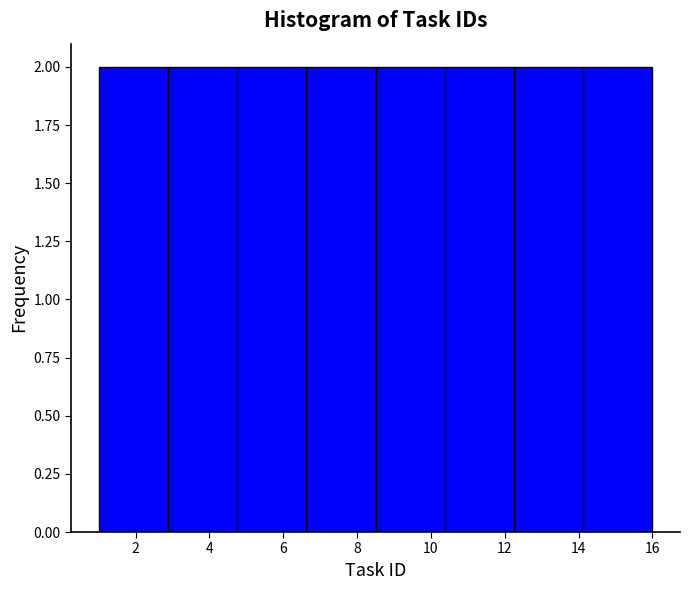

Reading left to right, transcribe this chart: for each bar, give the range it covers on the x-axis and its height. Neither the bar edges nor the heights are printed on the chart, so give them approximately, as read against the axes.

1.0 to 2.8: 2
2.8 to 4.8: 2
4.8 to 6.6: 2
6.6 to 8.6: 2
8.6 to 10.4: 2
10.4 to 12.2: 2
12.2 to 14.2: 2
14.2 to 16.0: 2